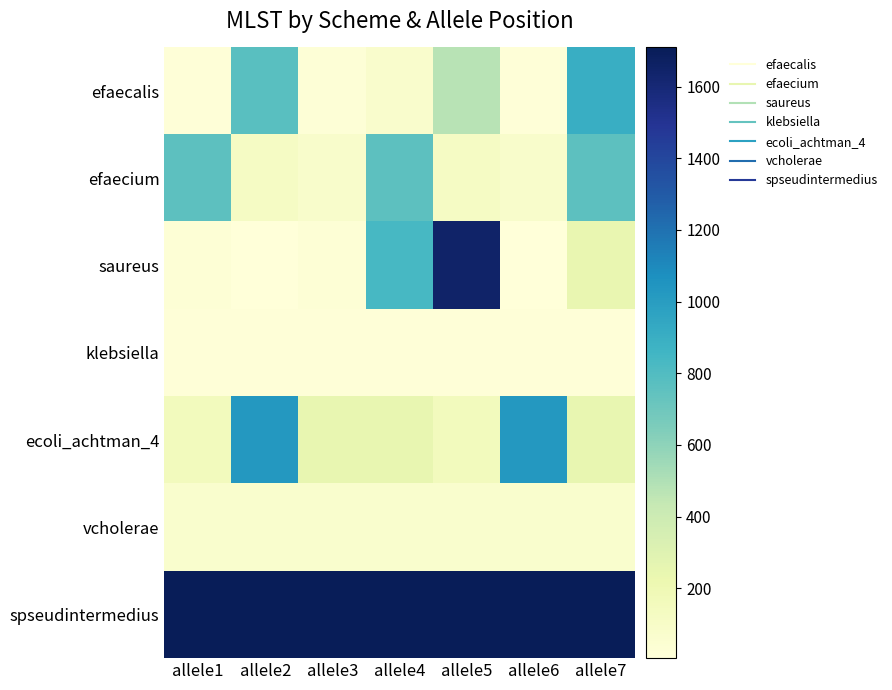

Reading right to left, extract all data points from this chart.

efaecalis: allele7=902	allele6=16	allele5=476	allele4=76	allele3=21	allele2=776	allele1=16
efaecium: allele7=761	allele6=80	allele5=117	allele4=761	allele3=80	allele2=117	allele1=761
saureus: allele7=239	allele6=8	allele5=1649	allele4=834	allele3=30	allele2=5	allele1=30
klebsiella: allele7=17	allele6=17	allele5=17	allele4=17	allele3=17	allele2=17	allele1=17
ecoli_achtman_4: allele7=245	allele6=1024	allele5=152	allele4=245	allele3=245	allele2=1024	allele1=152
vcholerae: allele7=69	allele6=69	allele5=69	allele4=69	allele3=69	allele2=69	allele1=69
spseudintermedius: allele7=1709	allele6=1709	allele5=1709	allele4=1709	allele3=1709	allele2=1709	allele1=1709